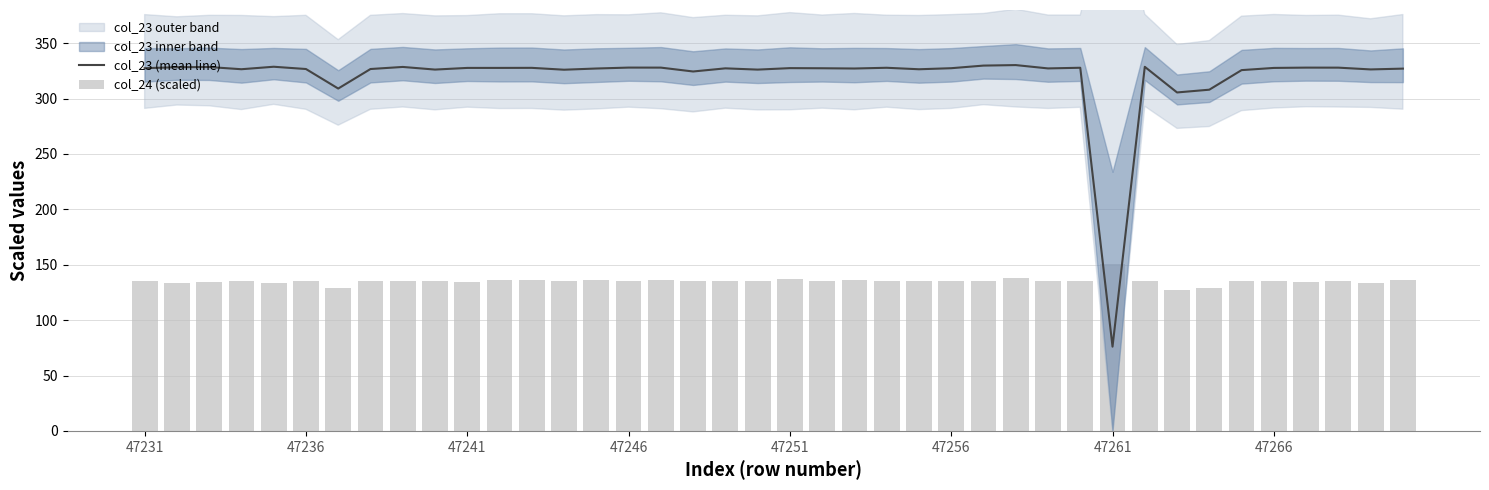

What is the difference between the col_23 (mean line) values at 17 and 9?

1.7